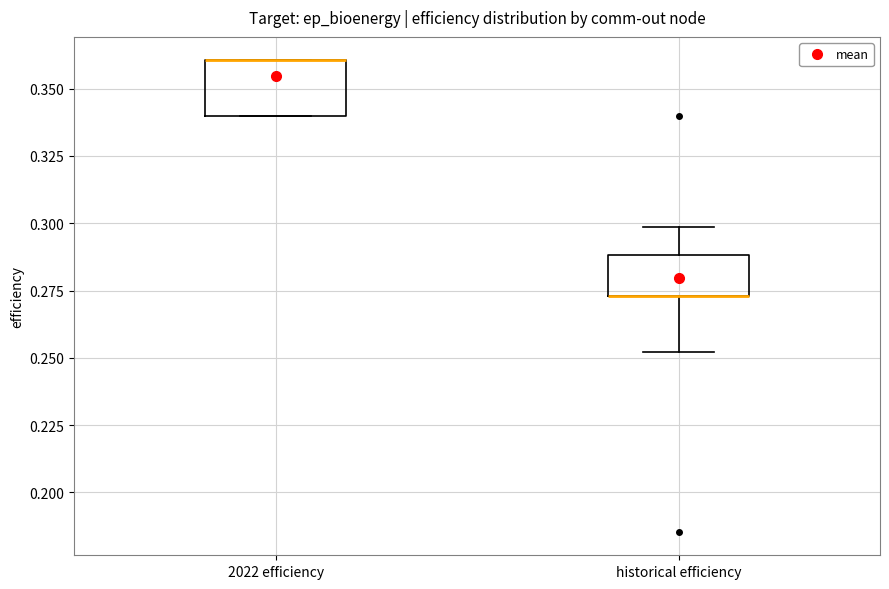

Which box is the tallest, from its lower edge to its upper edge?

2022 efficiency